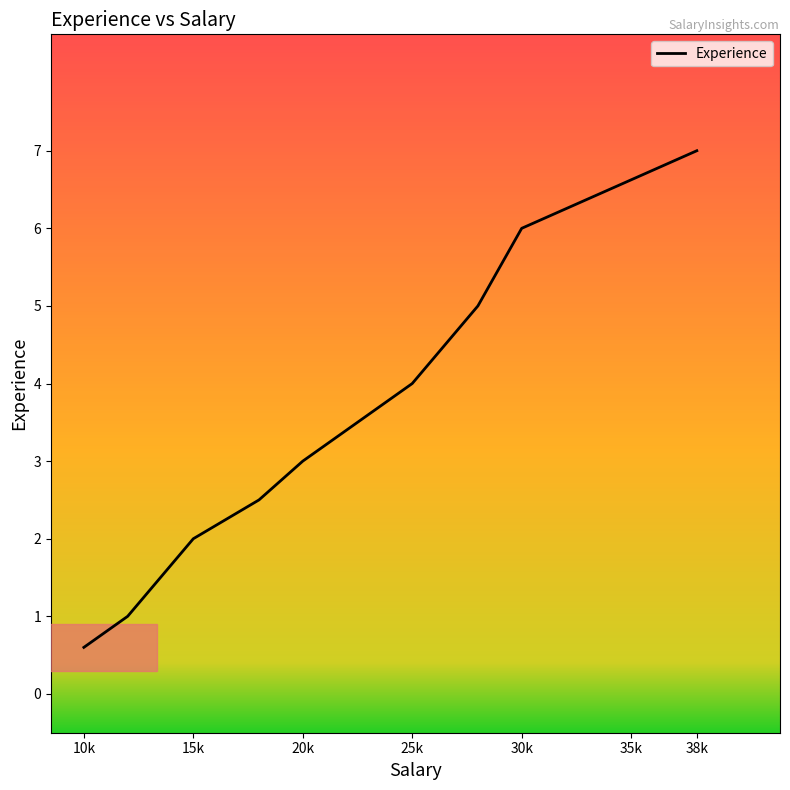

What is the minimum value shown in the chart?

0.6